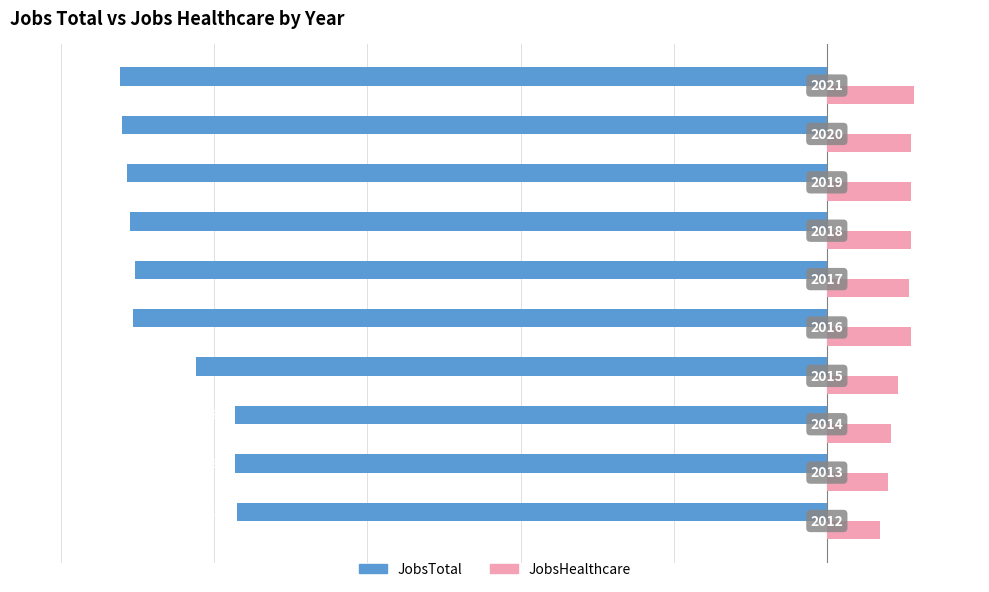

Reading left to right, extract all data points from this chart.

JobsTotal: -231	-232	-232	-247	-272	-271	-273	-274	-276	-277
JobsHealthcare: 21	24	25	28	33	32	33	33	33	34